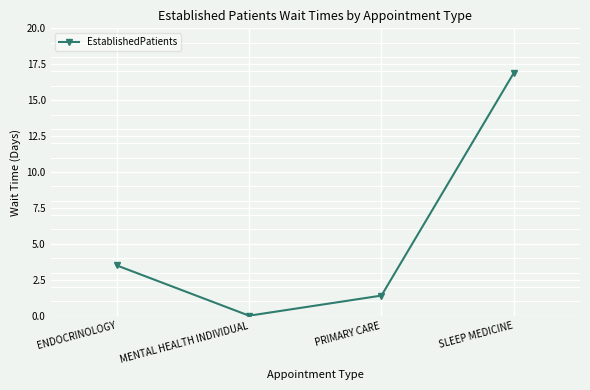

True or false: the data shows 1.4 at PRIMARY CARE.

True